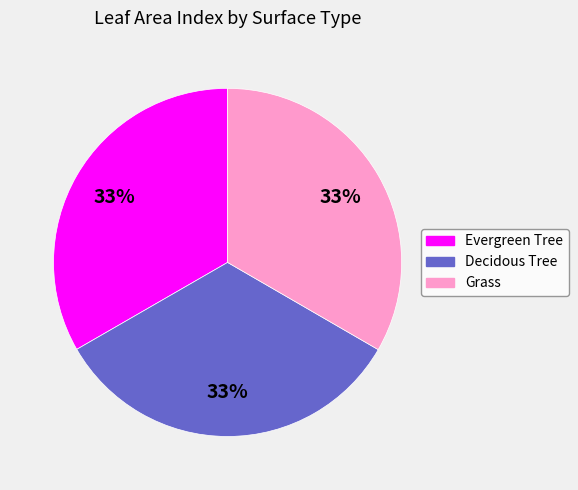

How many segments does this pie chart have?

3